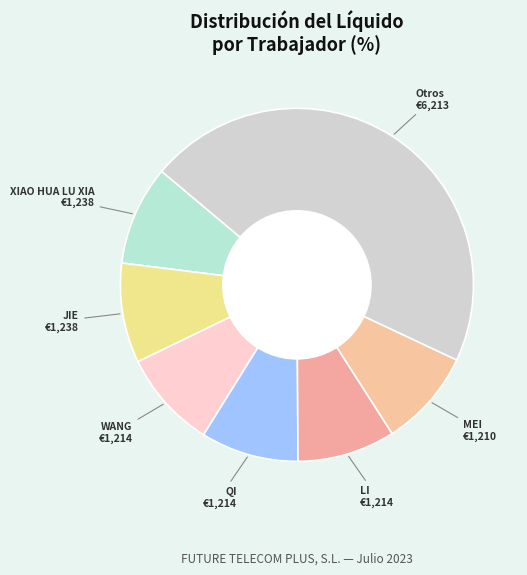

Combined, do WANG and MEI account for over 50%?

No